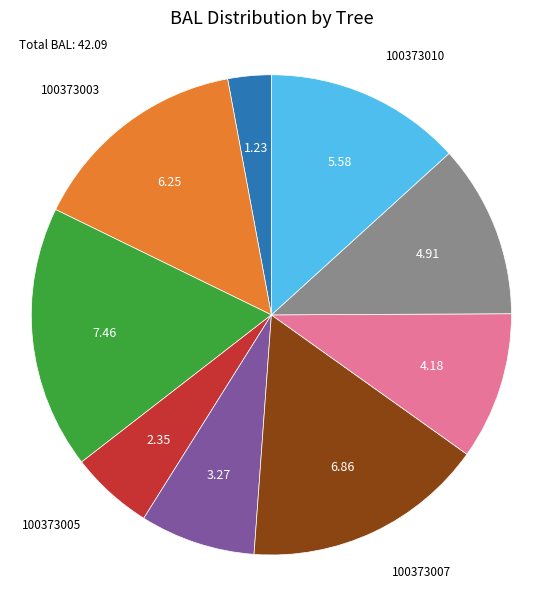

Is there a majority slice in this chart?

No